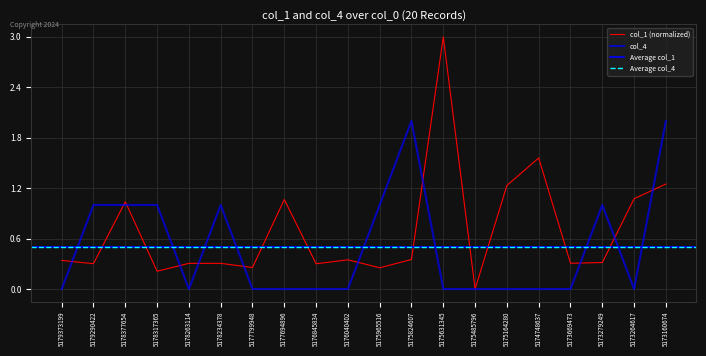

Reading left to right, transcribe all the data shown in this chart.

col_1: 0.3	0.3	1.0	0.2	0.3	0.3	0.3	1.1	0.3	0.3	0.3	0.4	3.0	0.0	1.2	1.6	0.3	0.3	1.1	1.2
col_4: 0.0	1.0	1.0	1.0	0.0	1.0	0.0	0.0	0.0	0.0	1.0	2.0	0.0	0.0	0.0	0.0	0.0	1.0	0.0	2.0